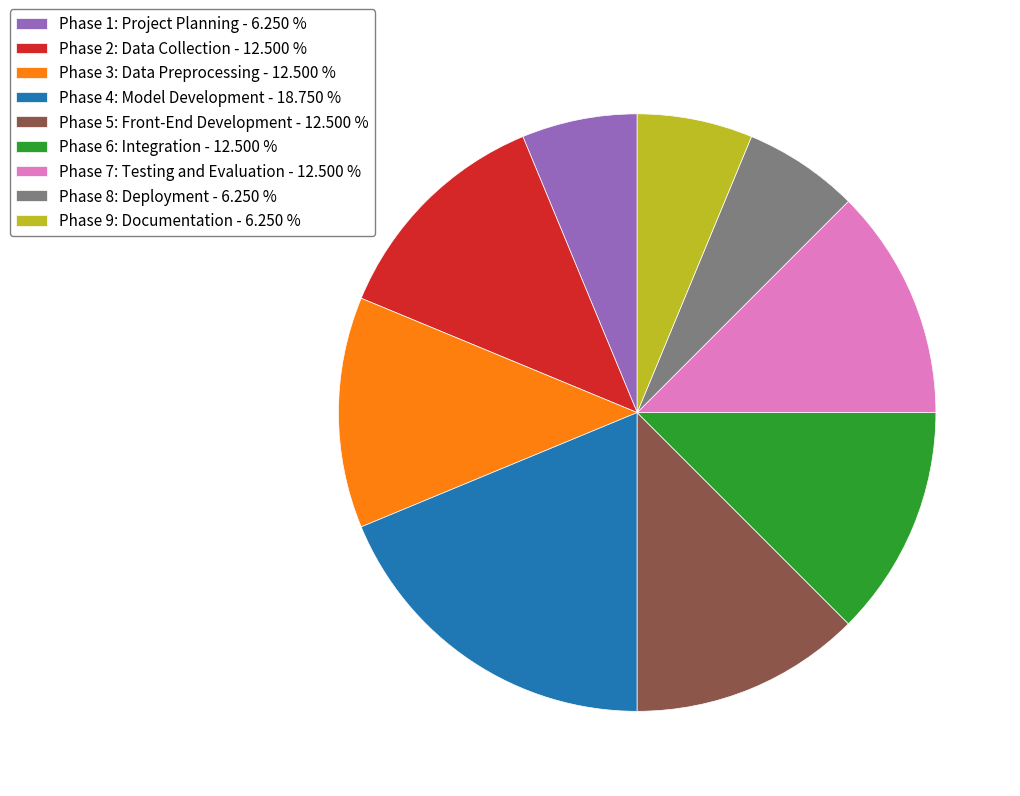

Does Phase 4: Model Development represent more than half of the total?

No